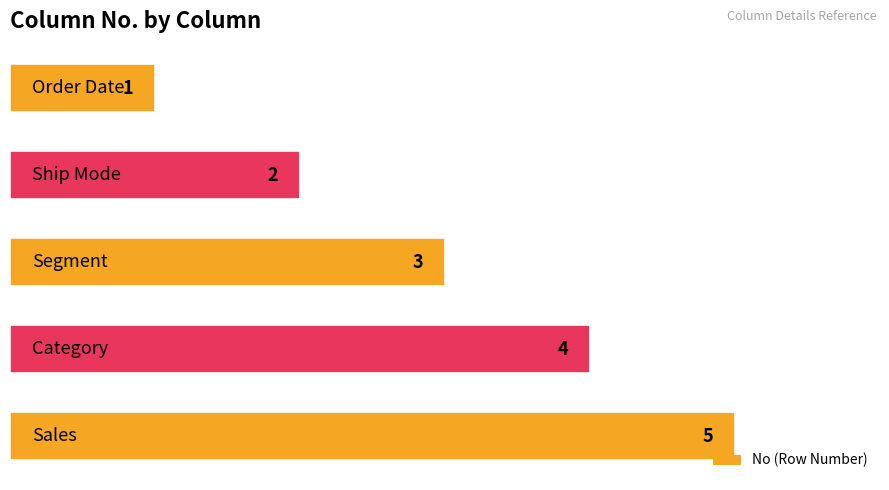

What is the greatest value displayed?

5